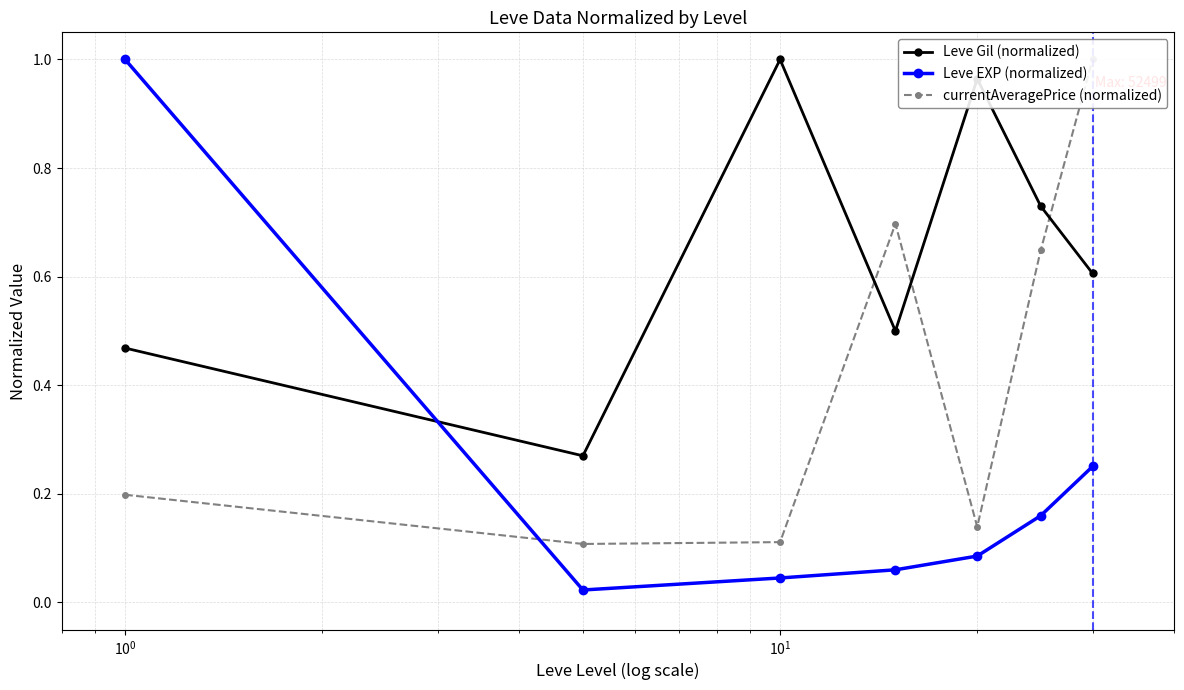

After their last crossing, which series has the higher values: currentAveragePrice (normalized) or Leve Gil (normalized)?

currentAveragePrice (normalized)